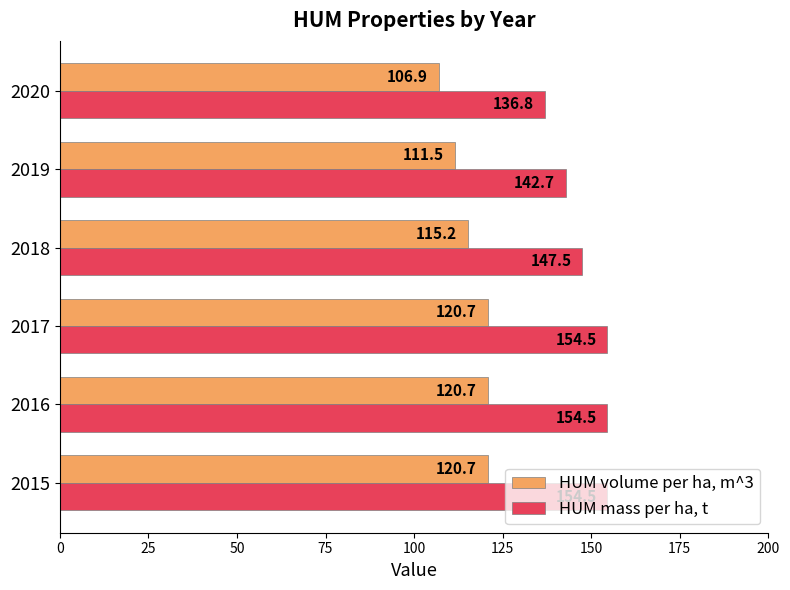

How many data points in HUM mass per ha, t are above 154?

3